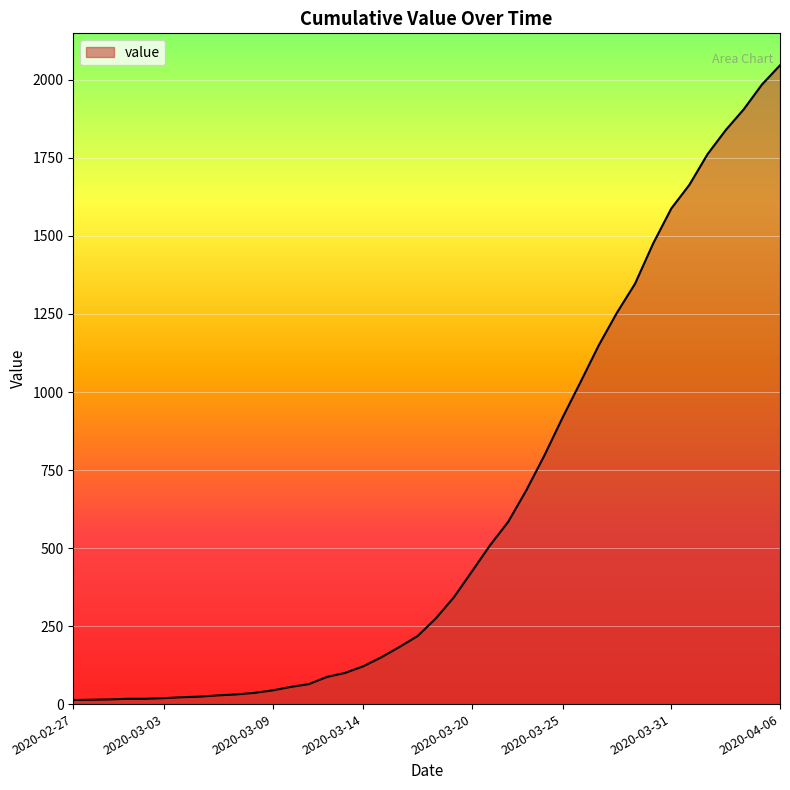

What is the greatest value displayed?

2047